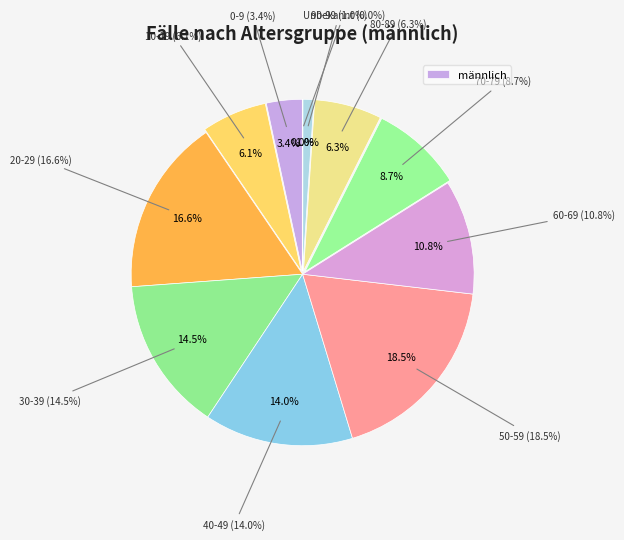

Which category has the smallest portion of the pie?

100+